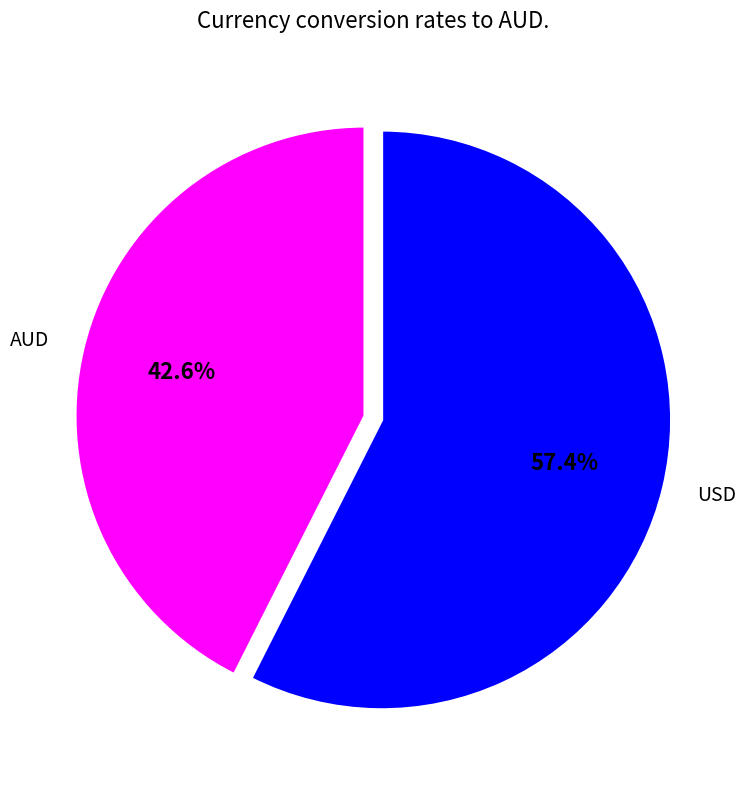

Does USD represent more than half of the total?

Yes